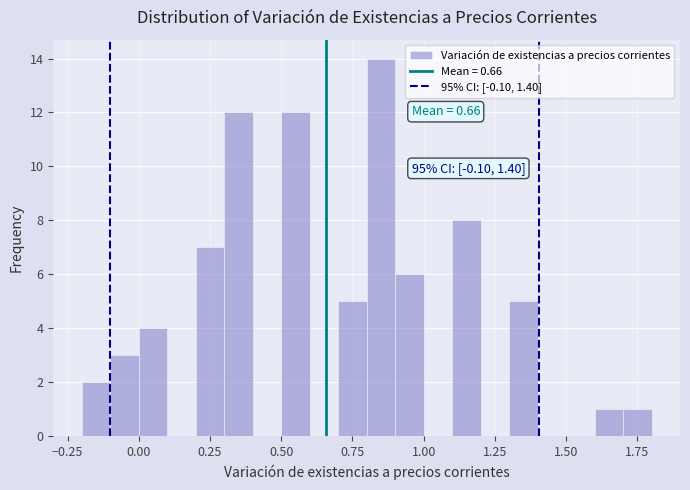

Read against the x-axis, roughly where is the centre of the tallest bar?

0.85